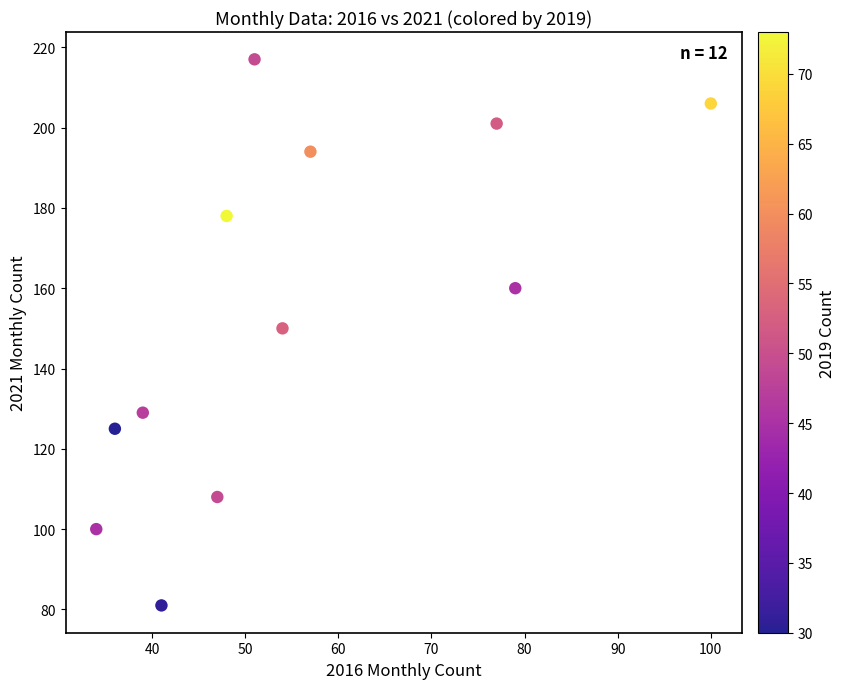

What is the average Y value?

154